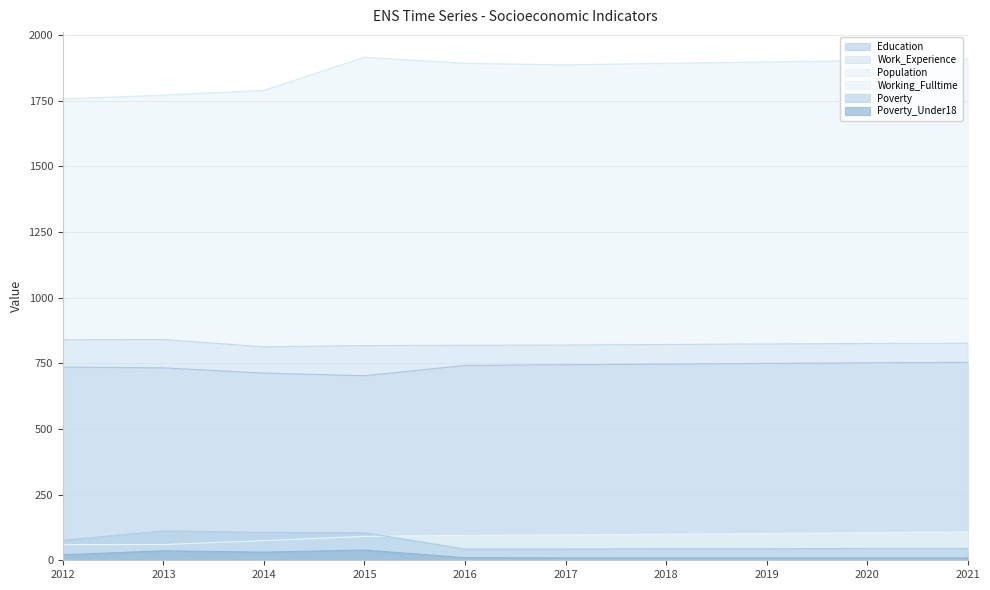

What is the approximate value of Working_Fulltime at 2013?

60